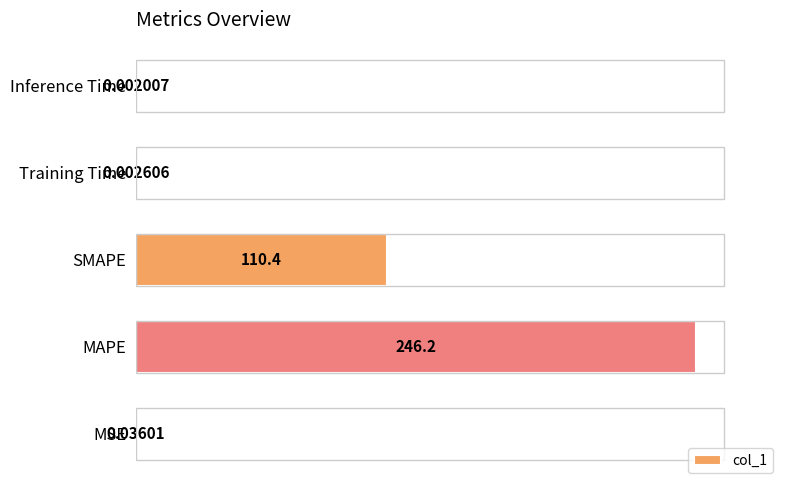

At which category does the chart reach its peak across all series?

MAPE